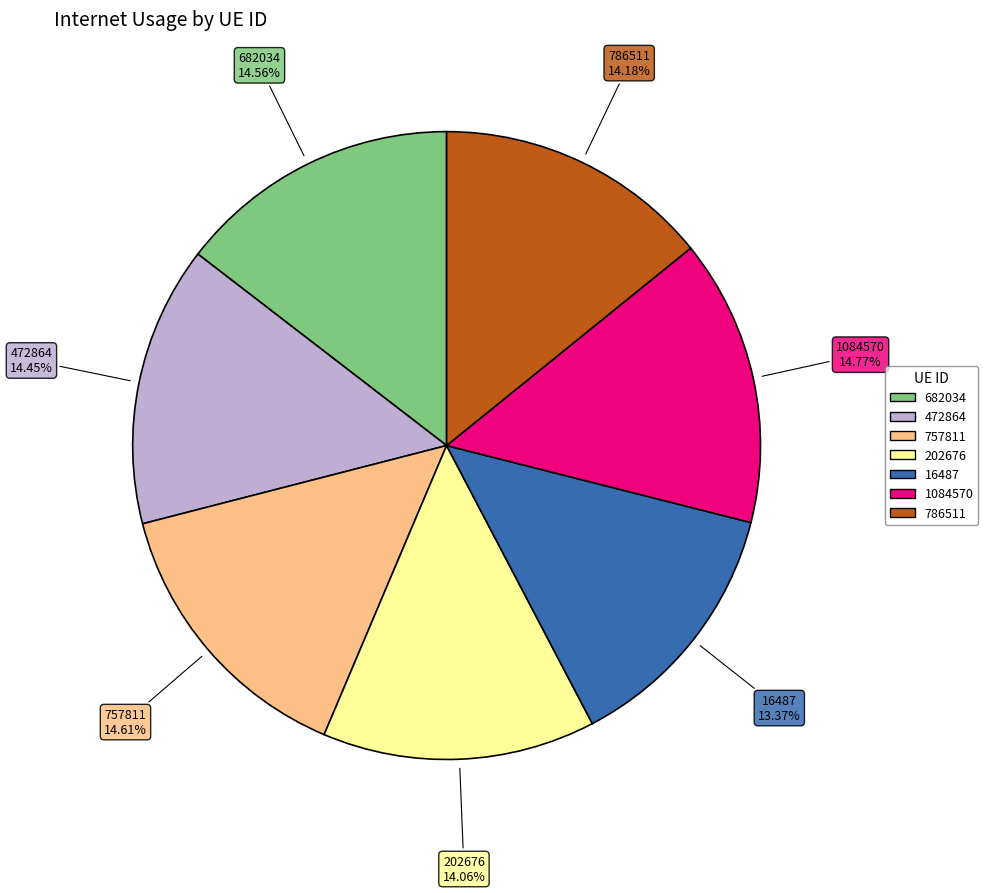

To the nearest percent, what is the difference between the largest and smallest slice percentages?

1%